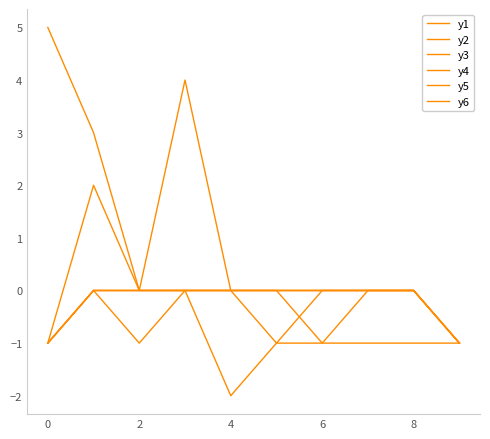

True or false: y4 and y6 cross at least once.

False